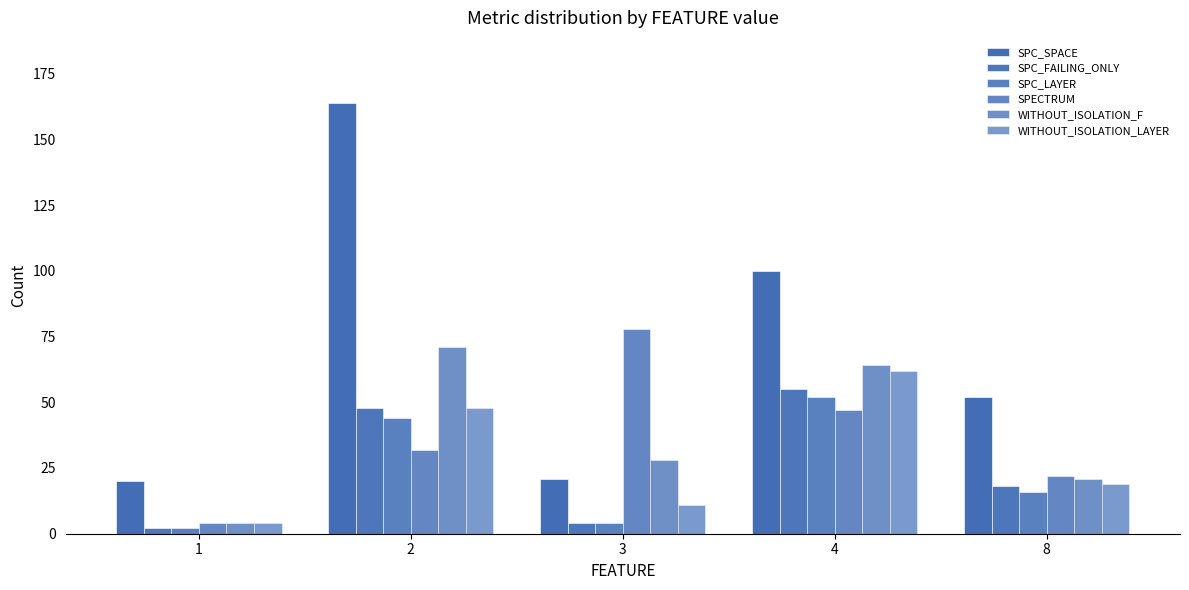

Which category has the highest value in the SPECTRUM series?

3